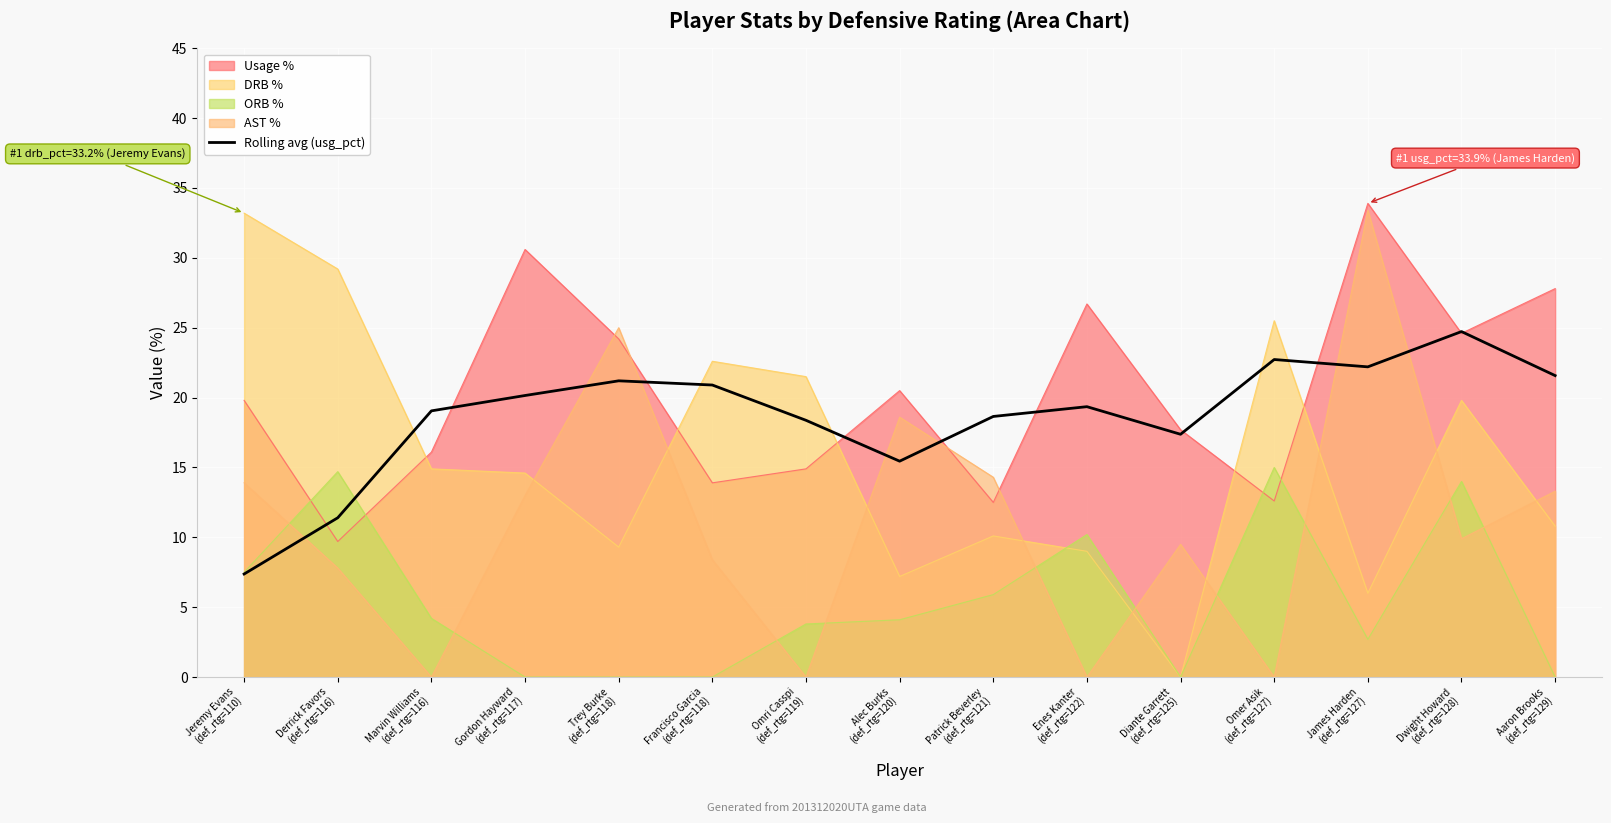

What is the change in value from Jeremy Evans
(def_rtg=110) to Diante Garrett
(def_rtg=125)?

+10.0